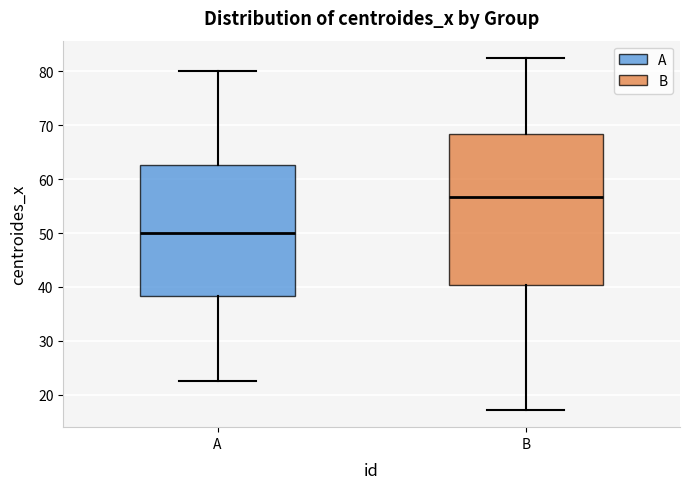

Where does the median line of the box for B sit on the y-axis? The values are not printed on the chart, so give them approximately, as read against the axis.

57